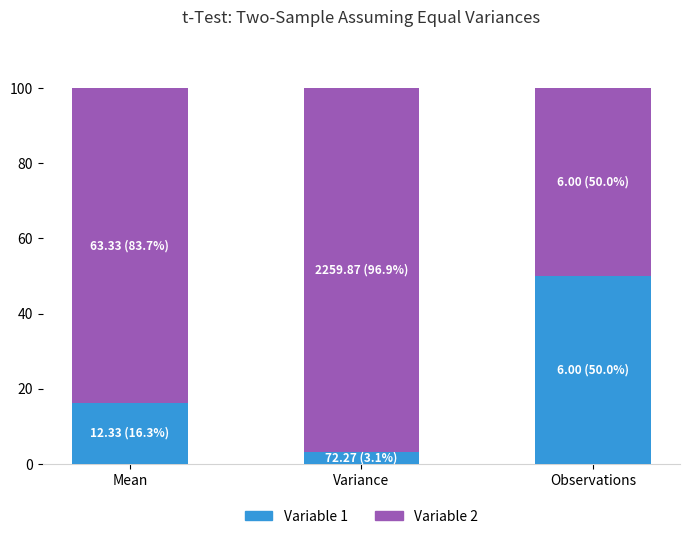

Rank the categories by Variable 1 value from highest to lowest.

Observations, Mean, Variance